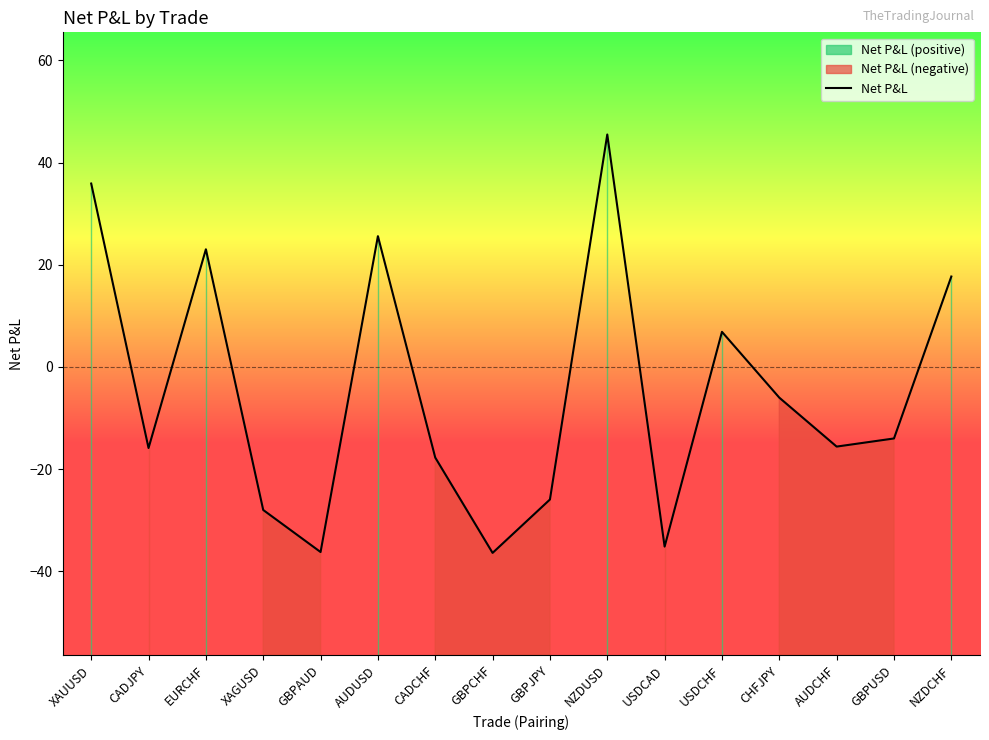

Where does the data first go above -14?

XAUUSD